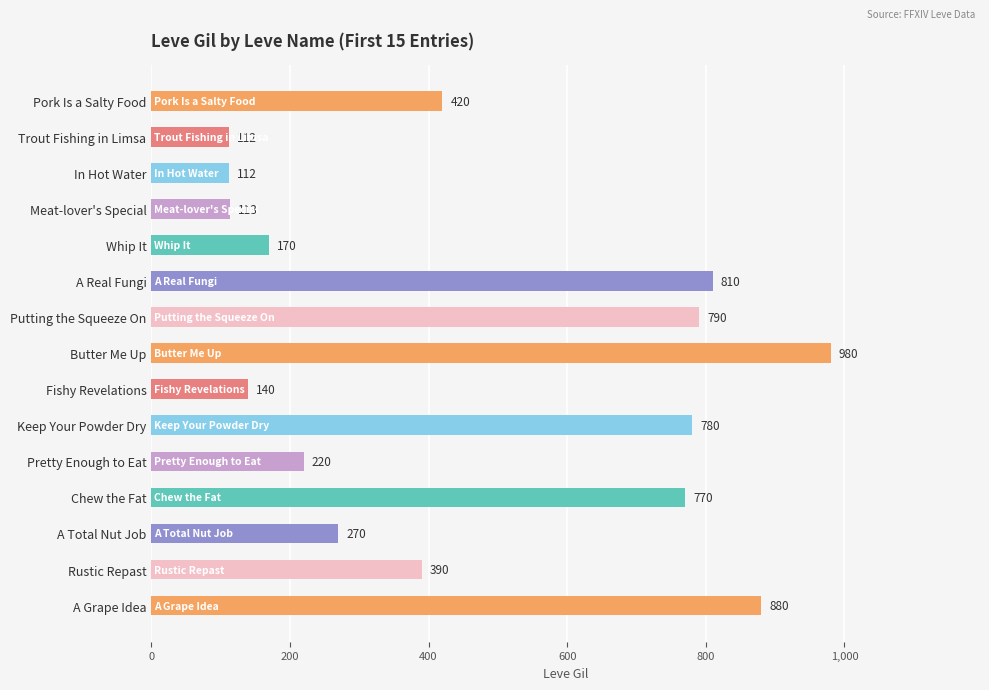

What is the sum of all values?

6957